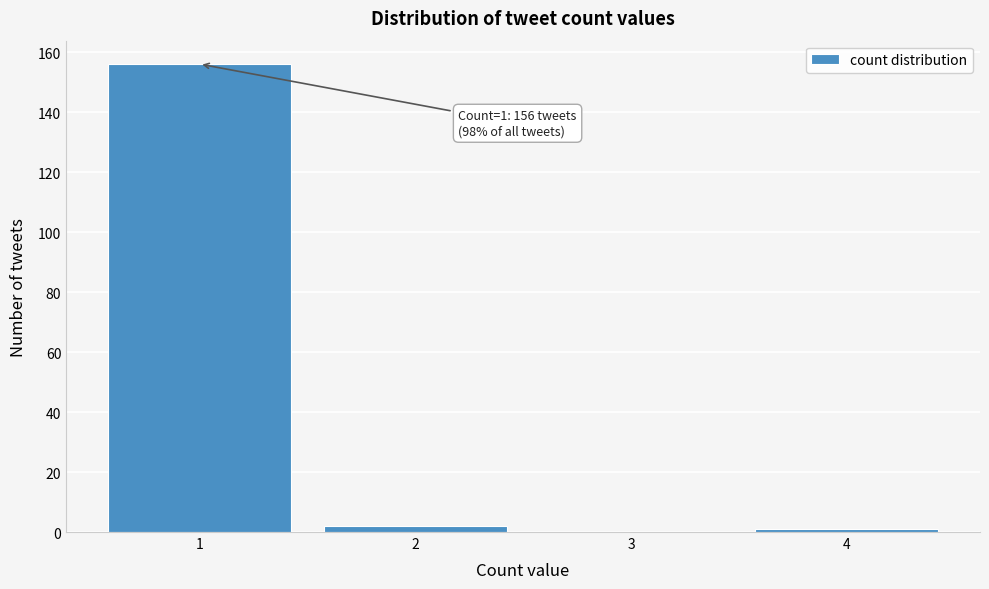

Over which range of the x-axis is the bar tallest?

0.5 to 1.5